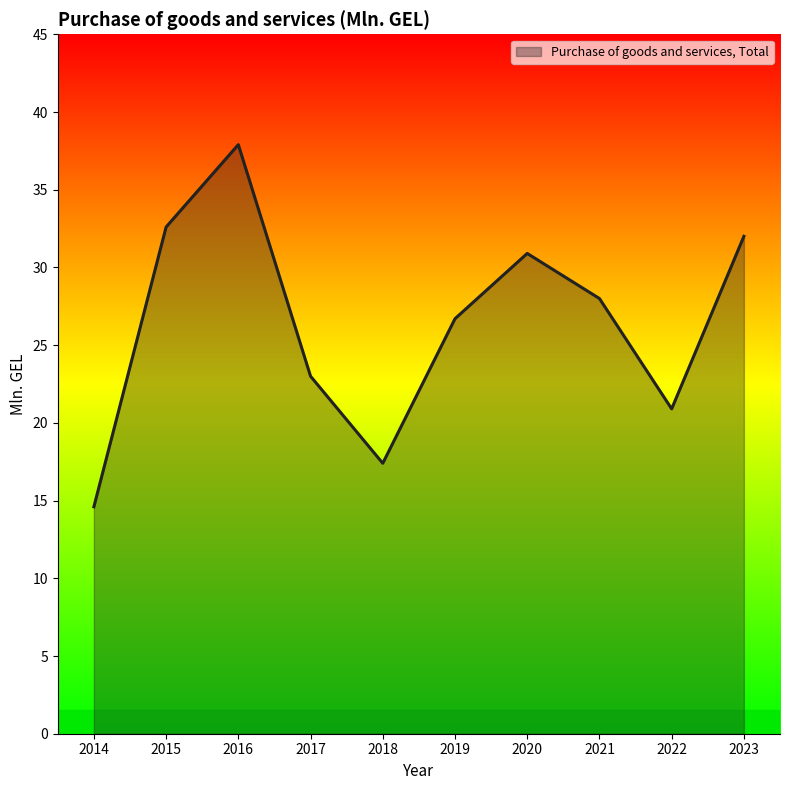

What is the difference between the maximum and minimum values?

23.3